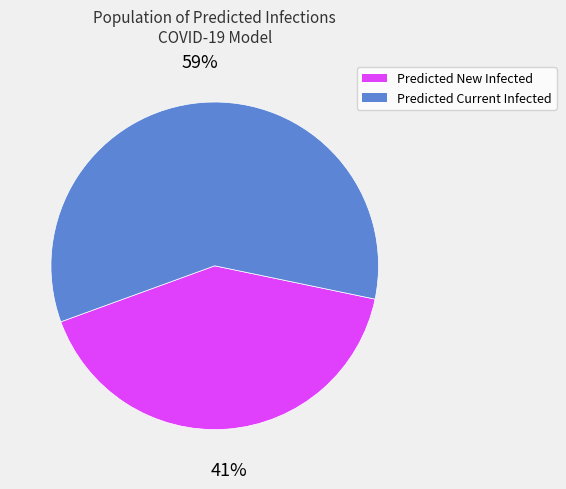

To the nearest percent, what is the difference between the largest and smallest slice percentages?

18%